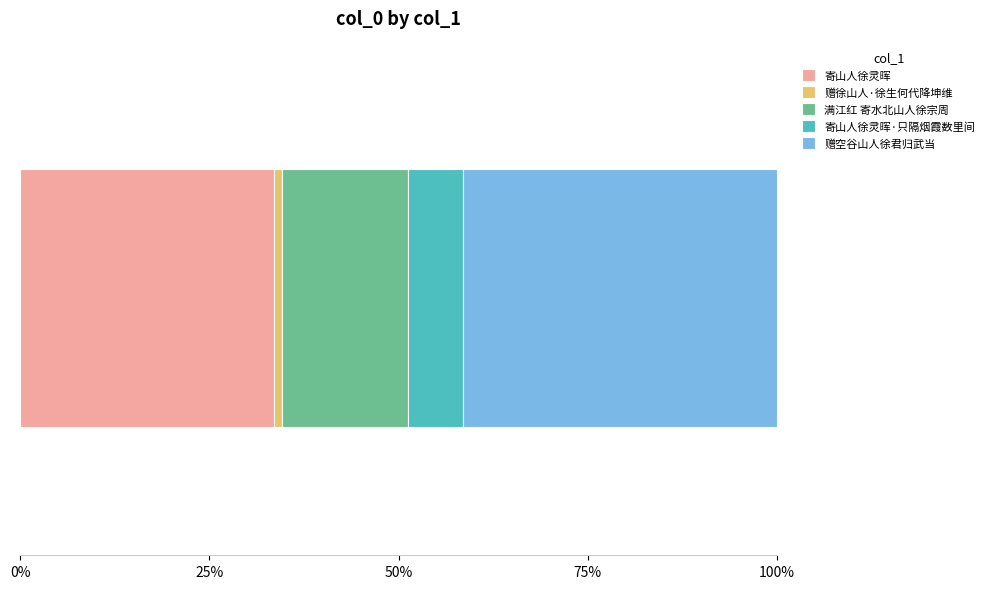

What is the highest value of the 寄山人徐灵晖 series?

33.5